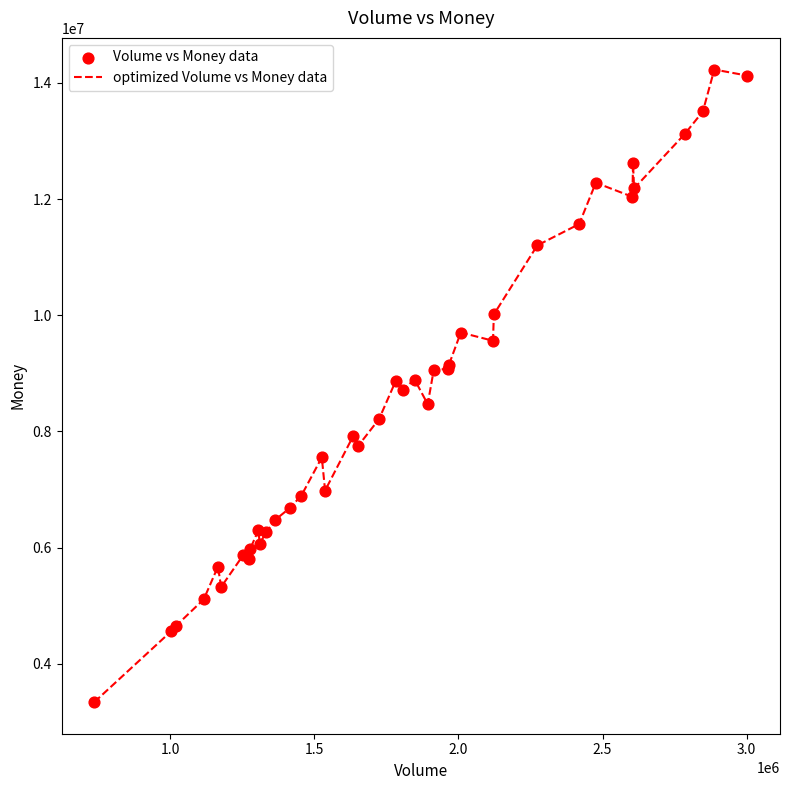

What is the smallest value displayed?

3337787